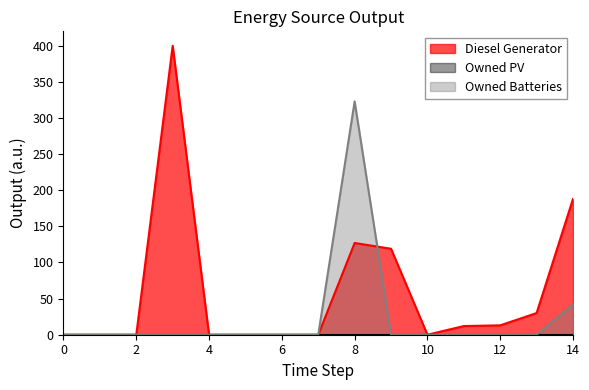

True or false: Diesel Generator has a value of 0 at 0.

True